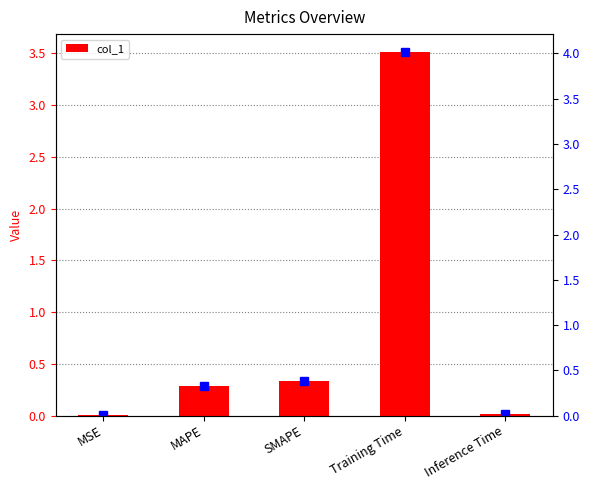

List the labels in order of value, smallest first.

MSE, Inference Time, MAPE, SMAPE, Training Time